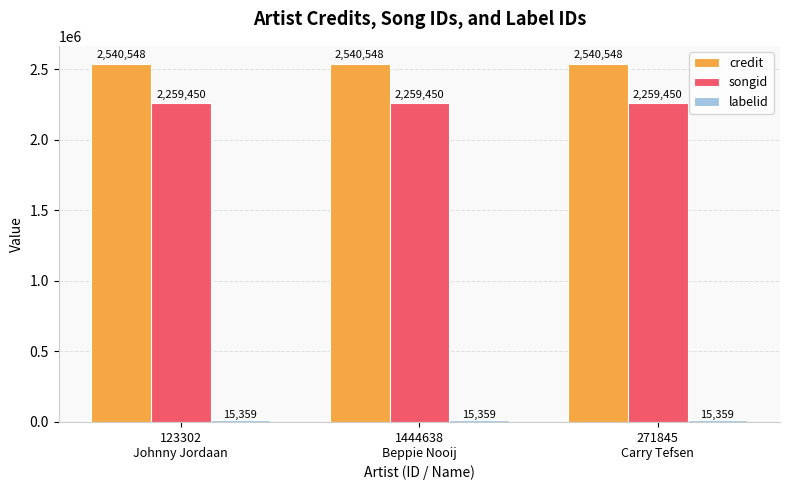

Which series has the largest total across all categories?

credit